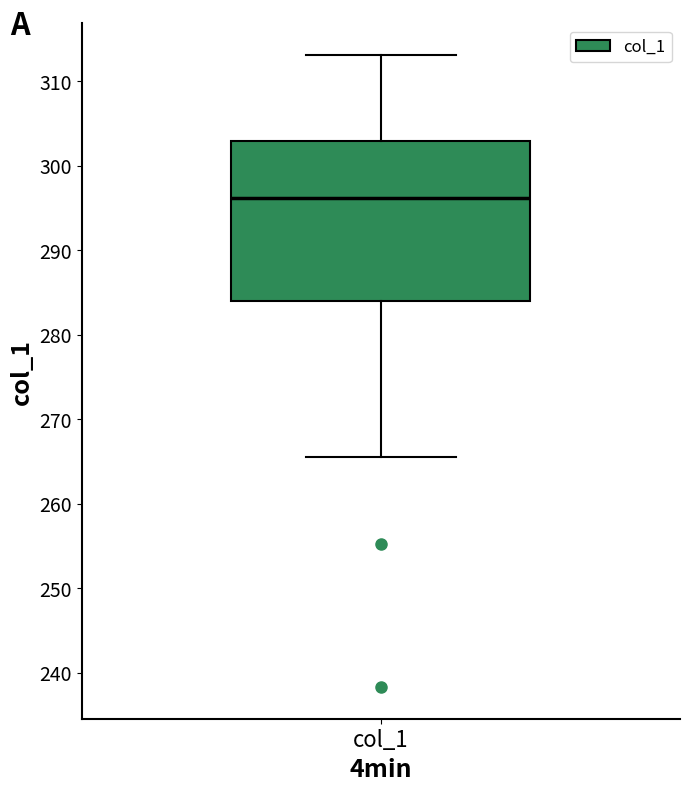

Read this box plot against the y-axis: the position of the median line, the range covered by the box, and the ends of both whiskers. The values are not printed on the chart, so give them approximately, as read against the axis.

median 296, box 284 to 303, whiskers 266 to 313